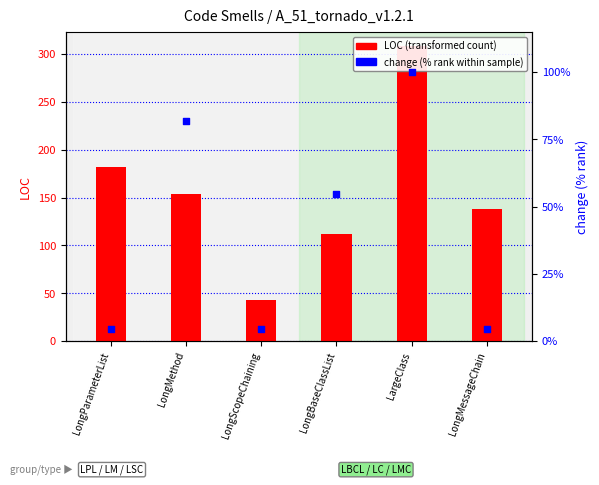

Which has a higher value, LongParameterList or LargeClass?

LargeClass